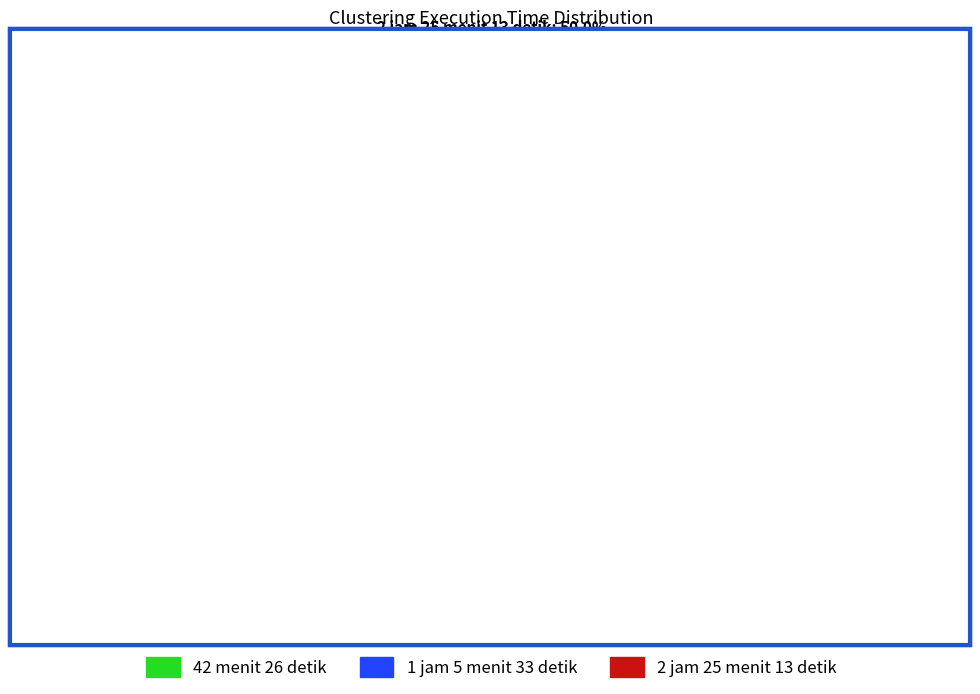

Which category has the smallest portion of the pie?

42 menit 26 detik